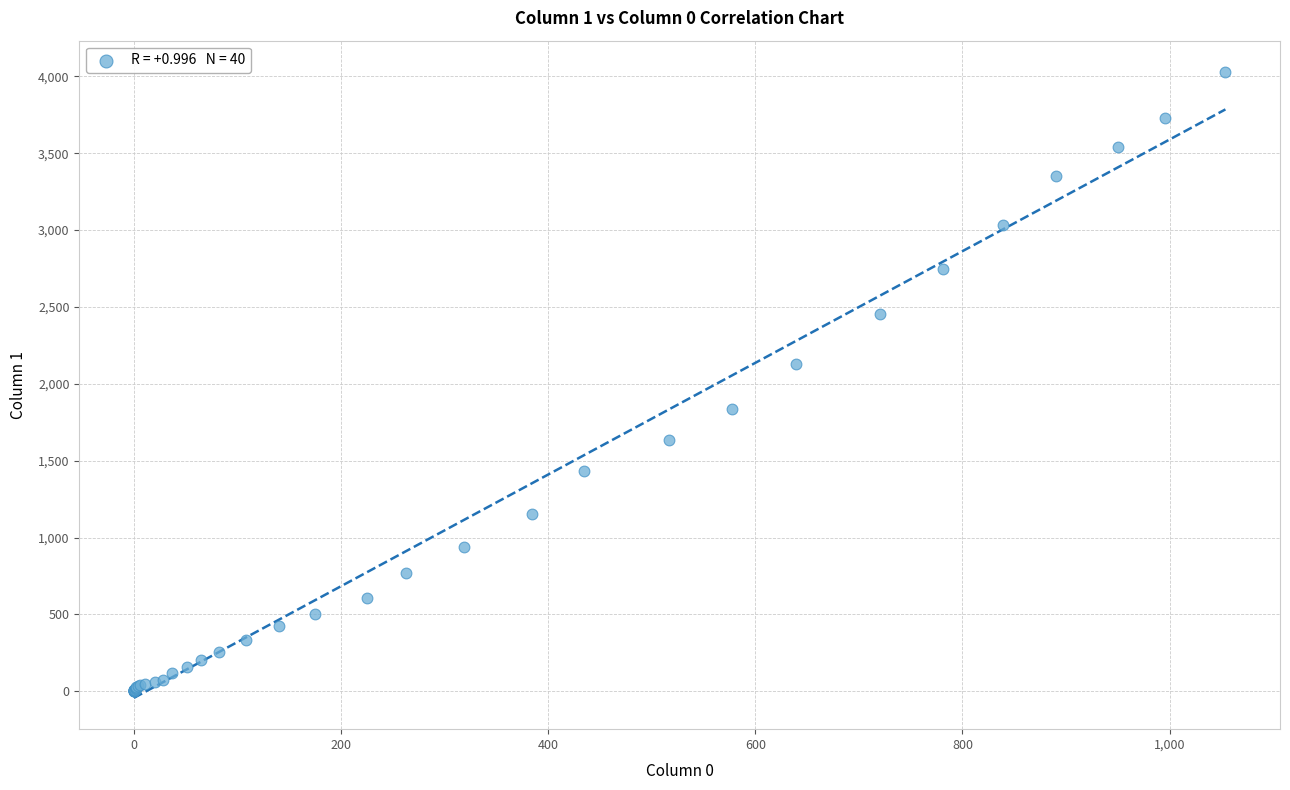

What Y value in the scatter plot is closest to 2015?

2131